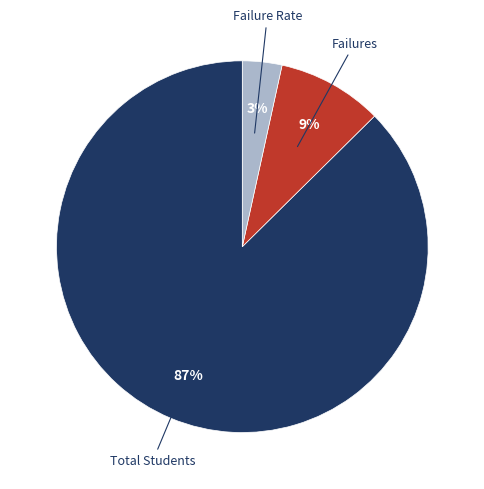

To the nearest percent, what percentage of the pie is Failures?

9%